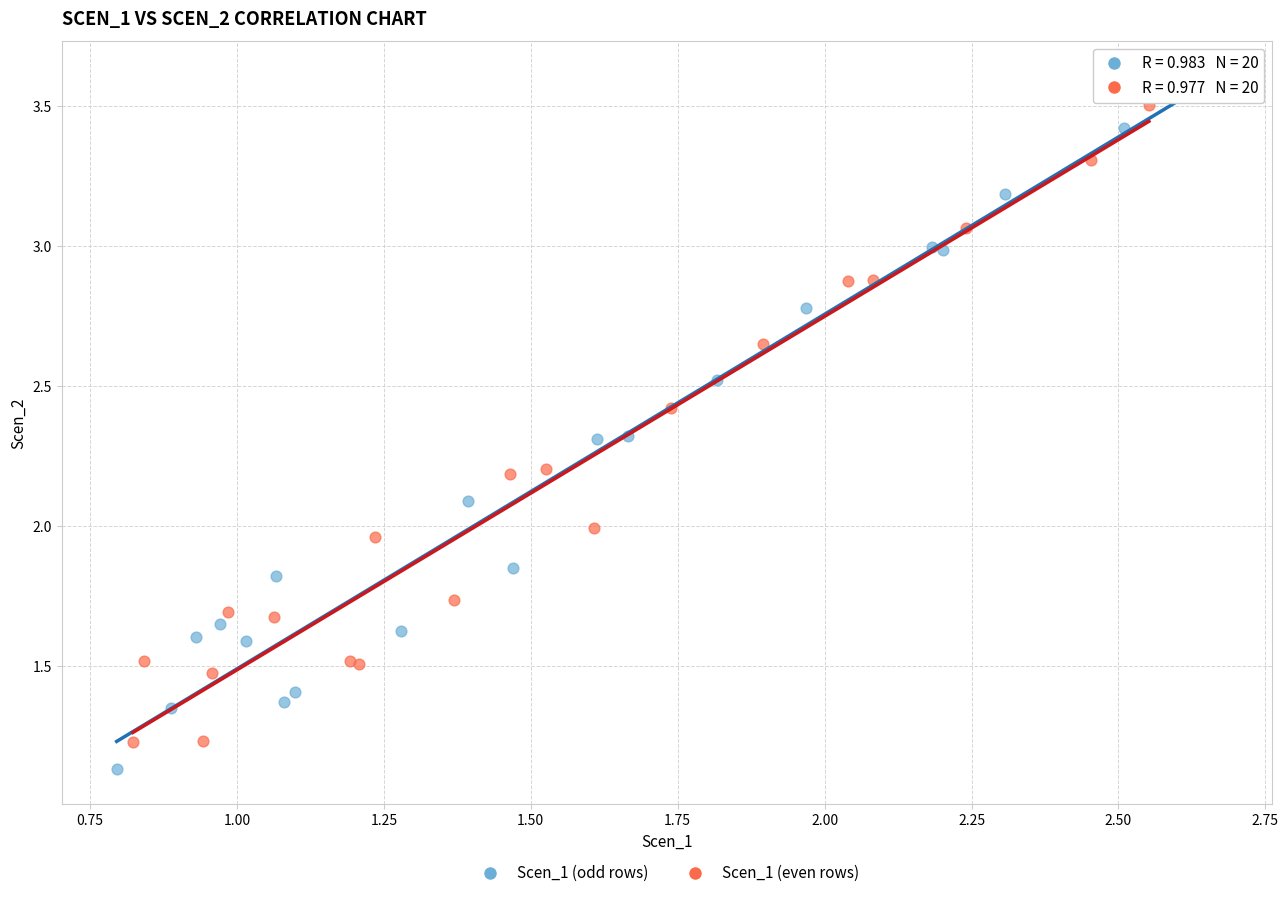

Which series contains the lowest Y value?

Scen_1 (odd rows)